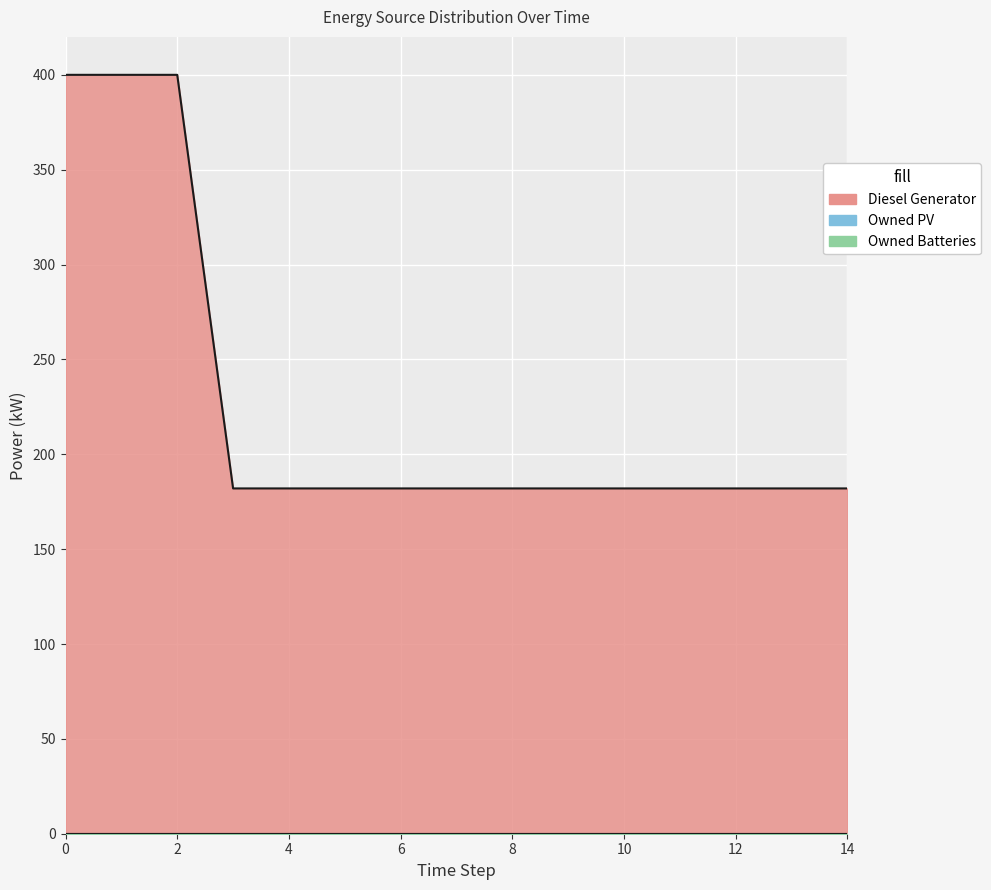

Reading left to right, transcribe all the data shown in this chart.

Diesel Generator: 400	400	400	182	182	182	182	182	182	182	182	182	182	182	182
Owned PV: 0	0	0	0	0	0	0	0	0	0	0	0	0	0	0
Owned Batteries: 0	0	0	0	0	0	0	0	0	0	0	0	0	0	0